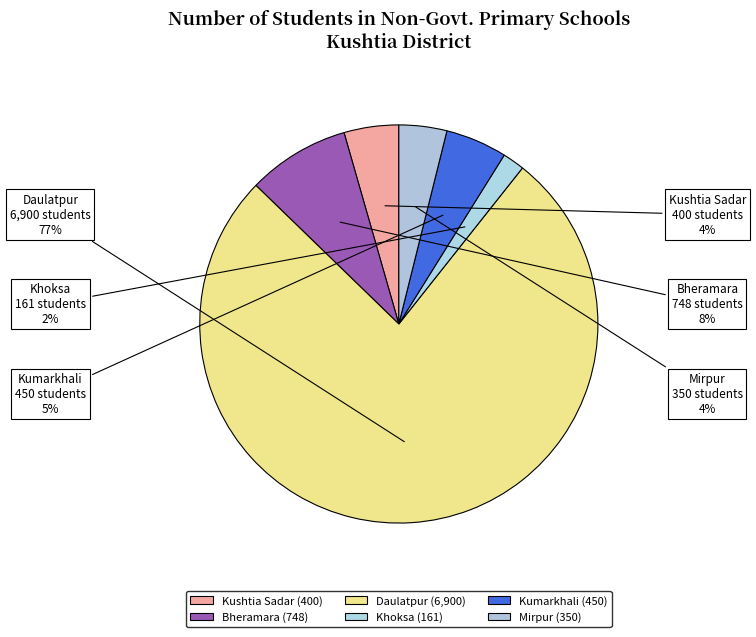

Which has a higher value, Bheramara or Khoksa?

Bheramara